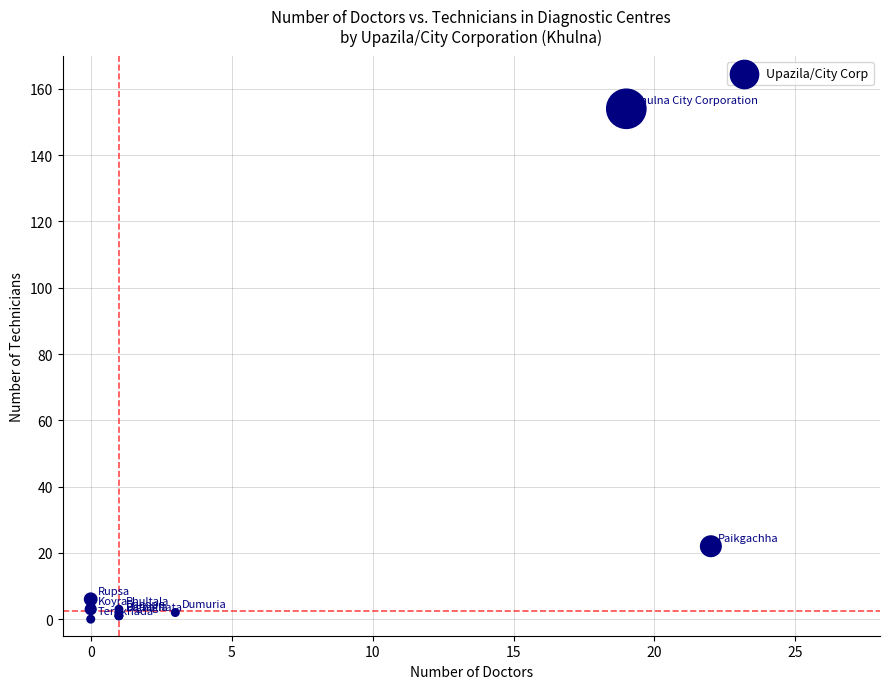

What Y value in the scatter plot is closest to 77?

22